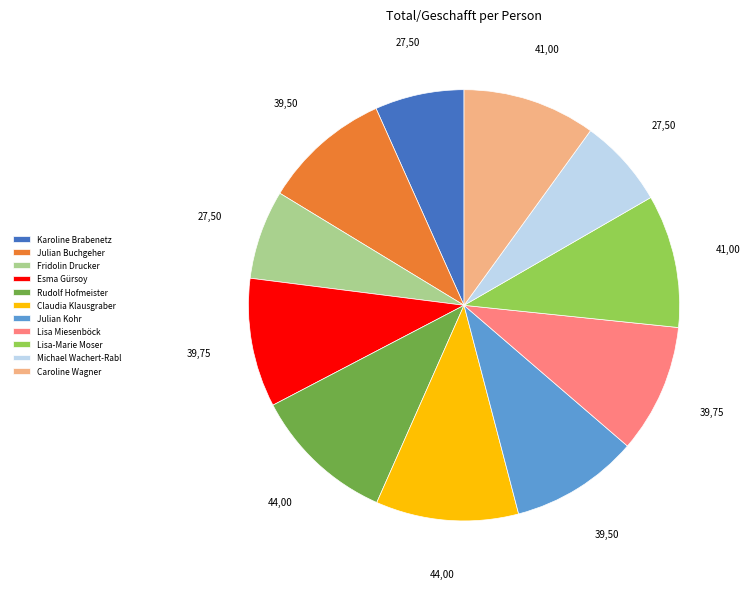

What is the ratio of the value at Esma Gürsoy to the value at Julian Buchgeher?

1.0